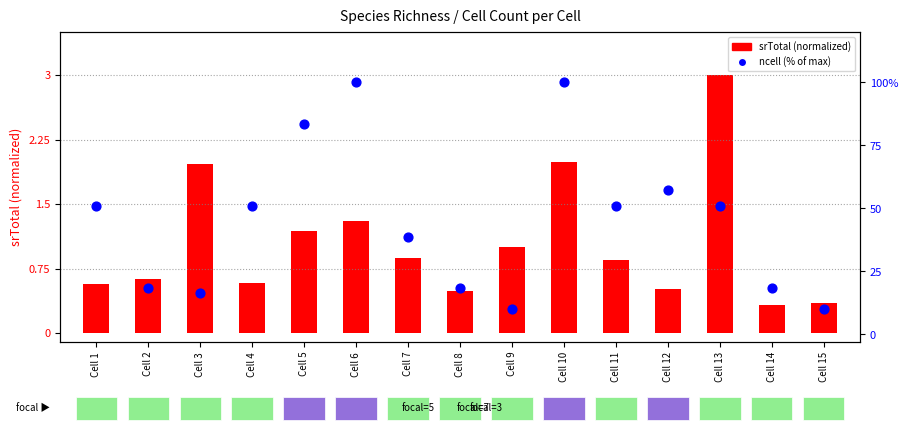

Which series reaches the minimum Y coordinate?

srTotal (normalized)